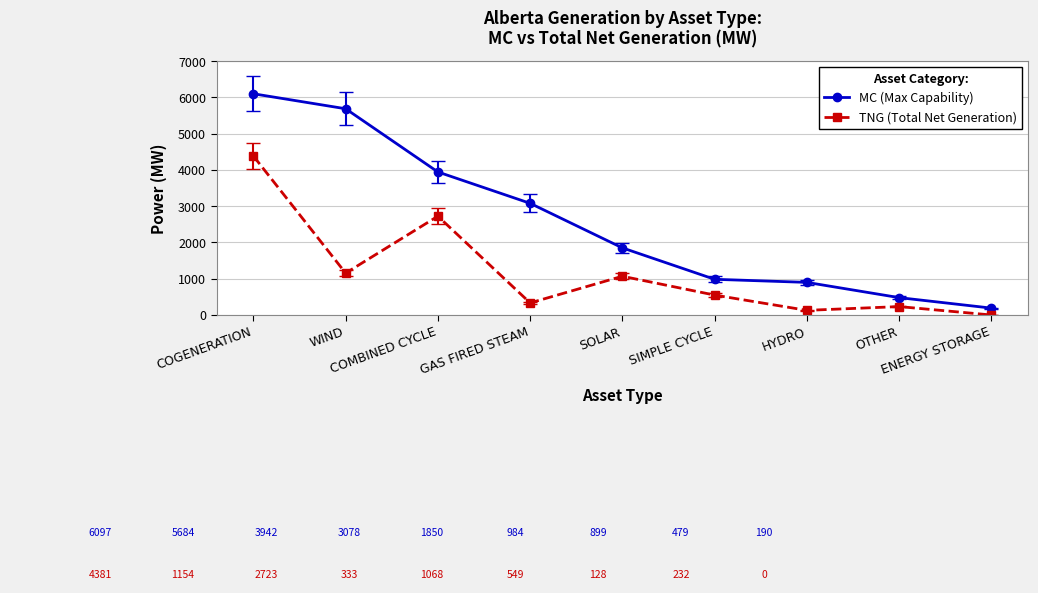

Which series has the largest total across all categories?

MC (Max Capability)